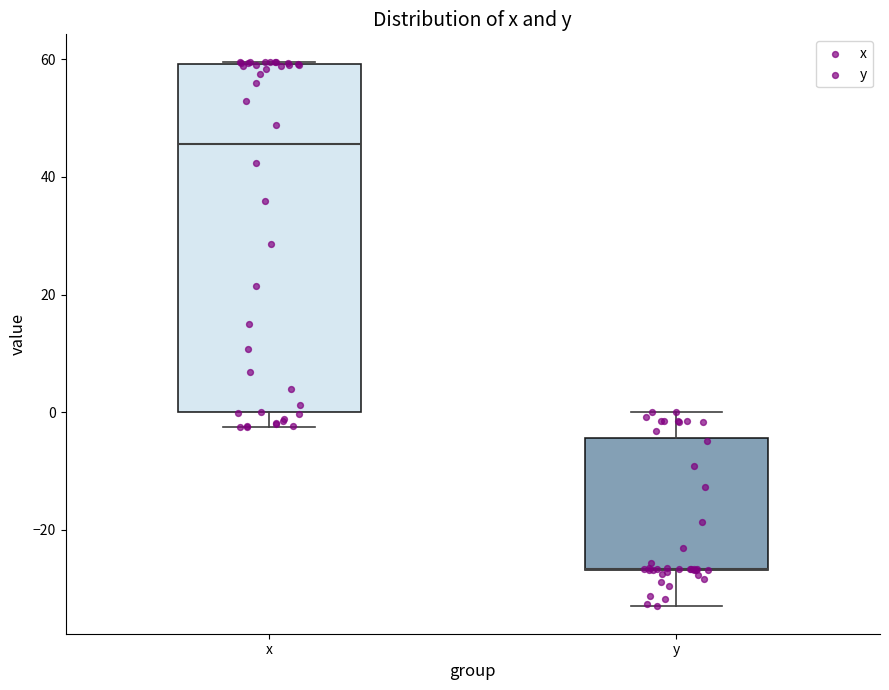

Reading left to right, transcribe this box plot: for each box, give where its median line is, the range the box spans, and where its two whiskers end, as read against the y-axis. The values are not printed on the chart, so give them approximately, as read against the axis.

x: median 46, box 0 to 60, whiskers -2 to 60
y: median -26 (drawn on the box's lower edge), box -26 to -4, whiskers -32 to 0